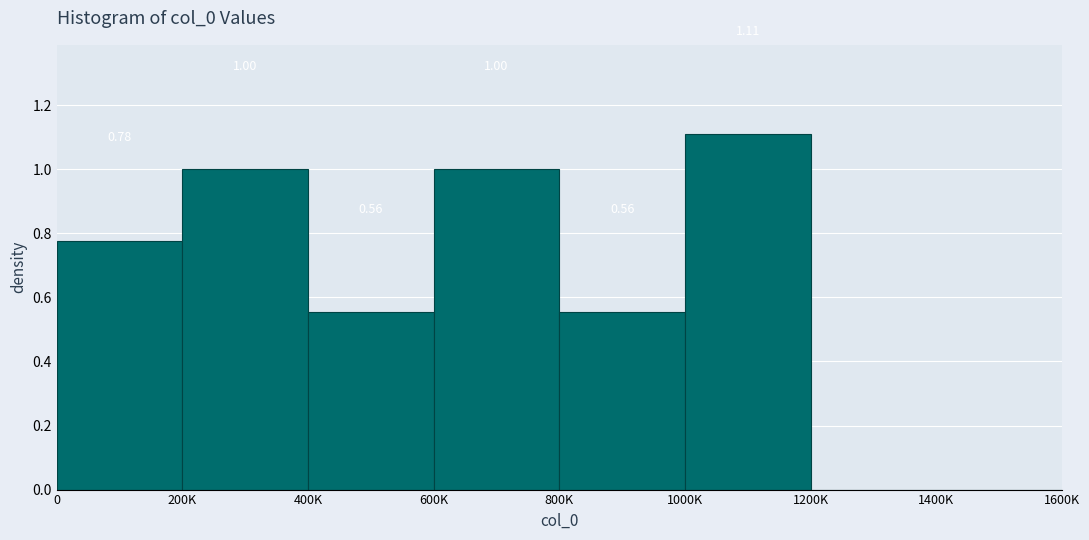

Which has a higher value, 600K or 1000K?

1000K